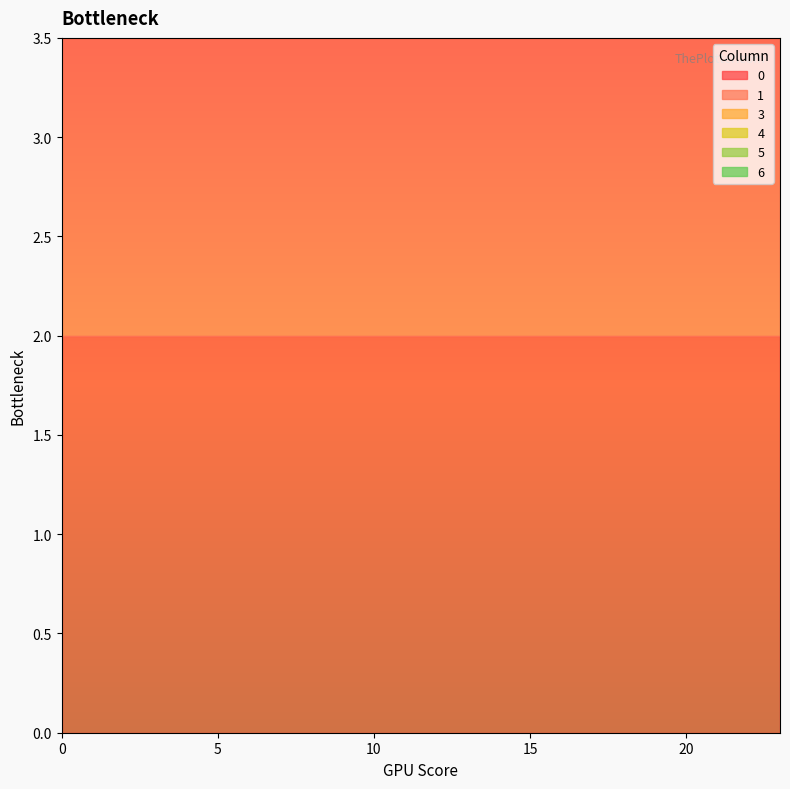

Reading right to left, transcribe all the data shown in this chart.

0: 23=2	22=2	21=2	20=2	19=2	18=2	17=2	16=2	15=2	14=2	13=2	12=2	11=2	10=2	9=2	8=2	7=2	6=2	5=2	4=2	3=2	2=2	1=2	0=2
1: 23=2	22=2	21=2	20=2	19=2	18=2	17=2	16=2	15=2	14=2	13=2	12=2	11=2	10=2	9=2	8=2	7=2	6=2	5=2	4=2	3=2	2=2	1=2	0=2
3: 23=1	22=1	21=1	20=1	19=1	18=1	17=1	16=1	15=1	14=1	13=1	12=1	11=1	10=1	9=1	8=1	7=1	6=1	5=1	4=1	3=1	2=1	1=1	0=1
4: 23=1	22=1	21=1	20=1	19=1	18=1	17=1	16=1	15=1	14=1	13=1	12=1	11=1	10=1	9=1	8=1	7=1	6=1	5=1	4=1	3=1	2=1	1=1	0=1
5: 23=1	22=1	21=1	20=1	19=1	18=1	17=1	16=1	15=1	14=1	13=1	12=1	11=1	10=1	9=1	8=1	7=1	6=1	5=1	4=1	3=1	2=1	1=1	0=1
6: 23=2	22=2	21=2	20=2	19=2	18=2	17=2	16=2	15=2	14=2	13=2	12=2	11=2	10=2	9=2	8=2	7=2	6=2	5=2	4=2	3=2	2=2	1=2	0=2